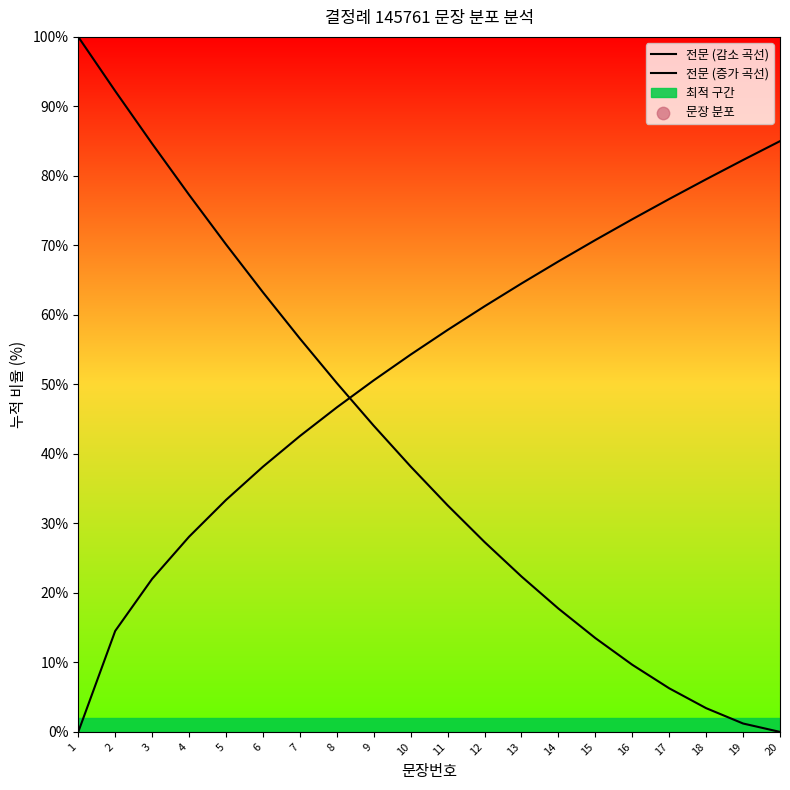

What is the total value across all series at 15?

84.3